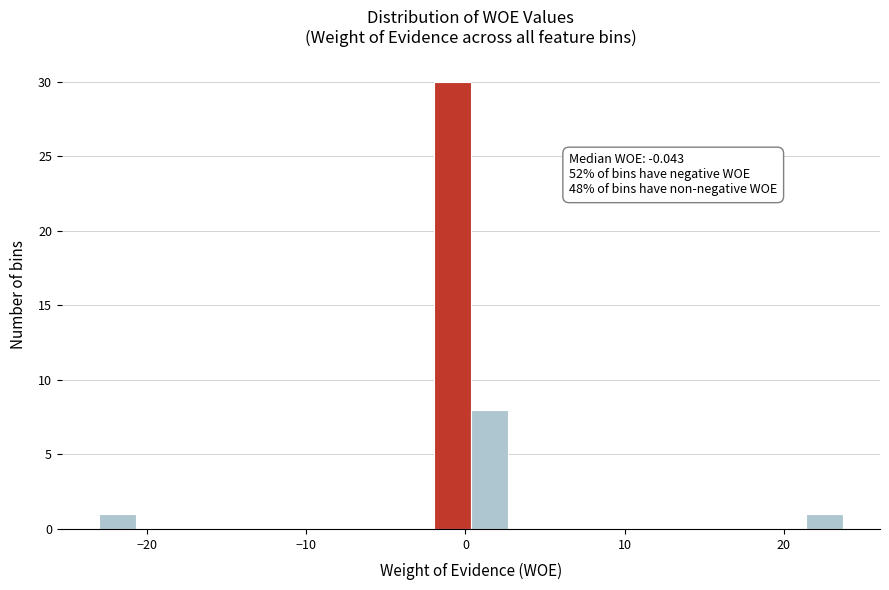

Around what value on the x-axis is the tallest bar? Give the approximate position of its centre, as read against the axis.

-1